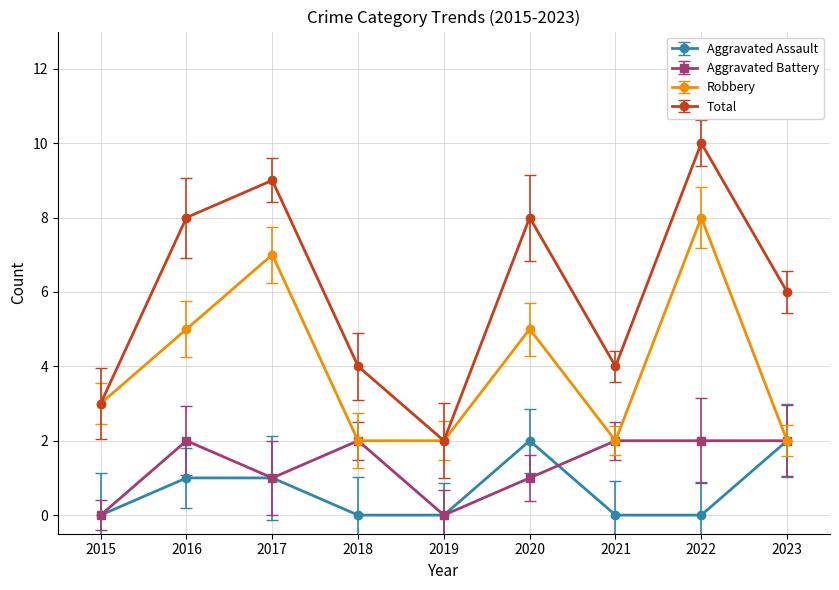

What are all the series names shown in the legend?

Aggravated Assault, Aggravated Battery, Robbery, Total